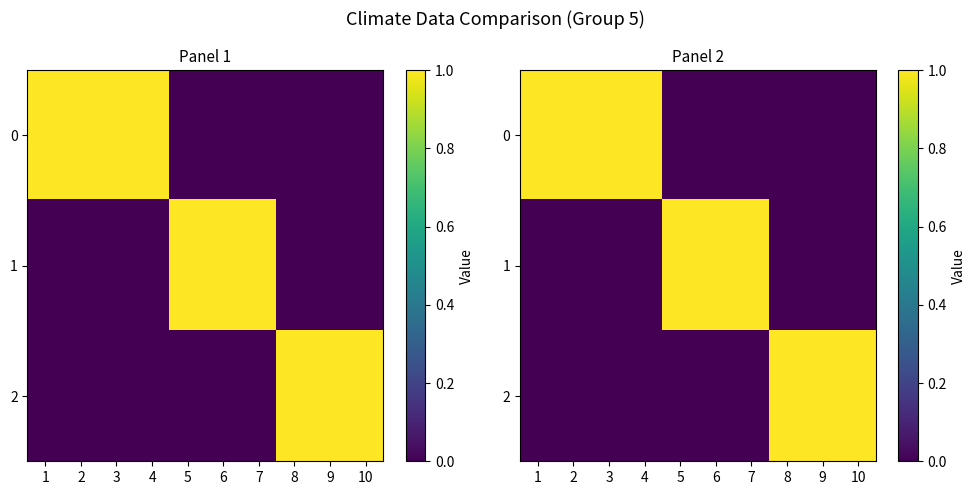

How many values in 2 are above zero?

3